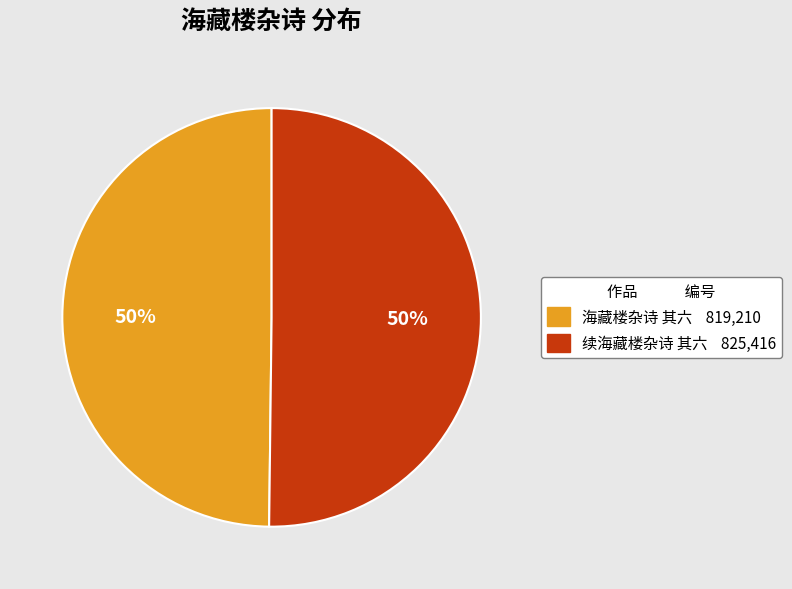

The 续海藏楼杂诗 其六 slice represents 50% of the pie. True or false?

True